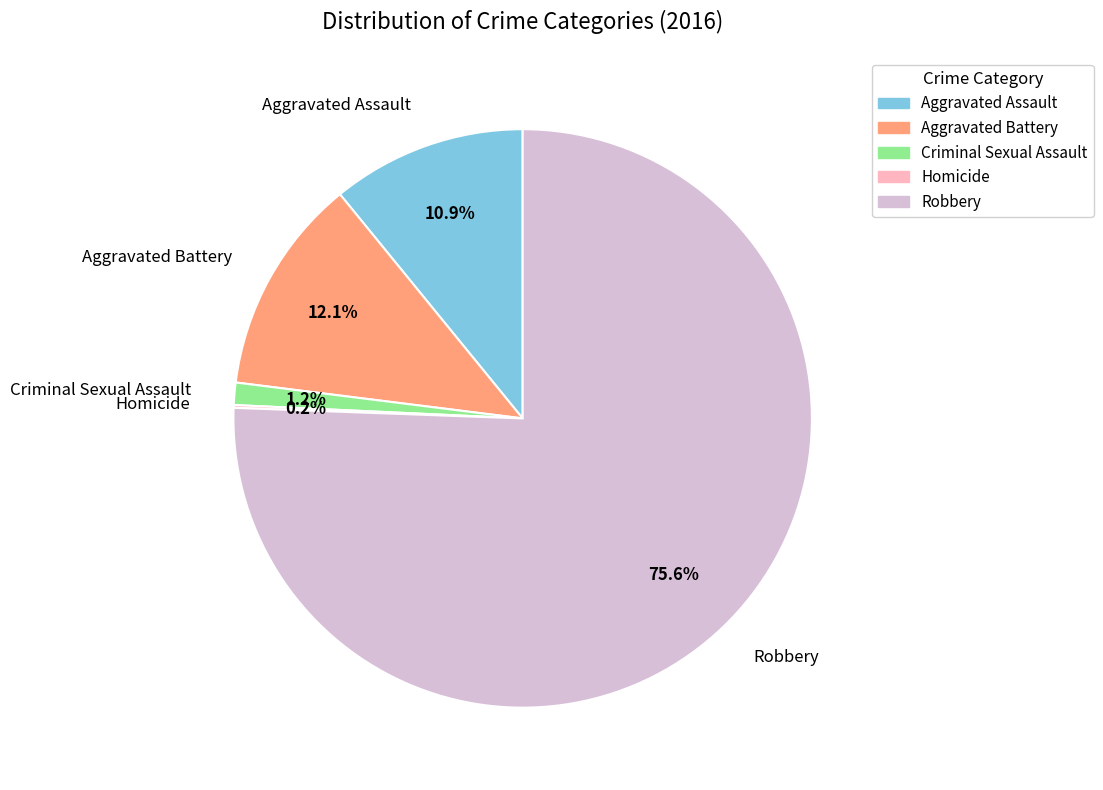

Which has a higher value, Aggravated Assault or Aggravated Battery?

Aggravated Battery